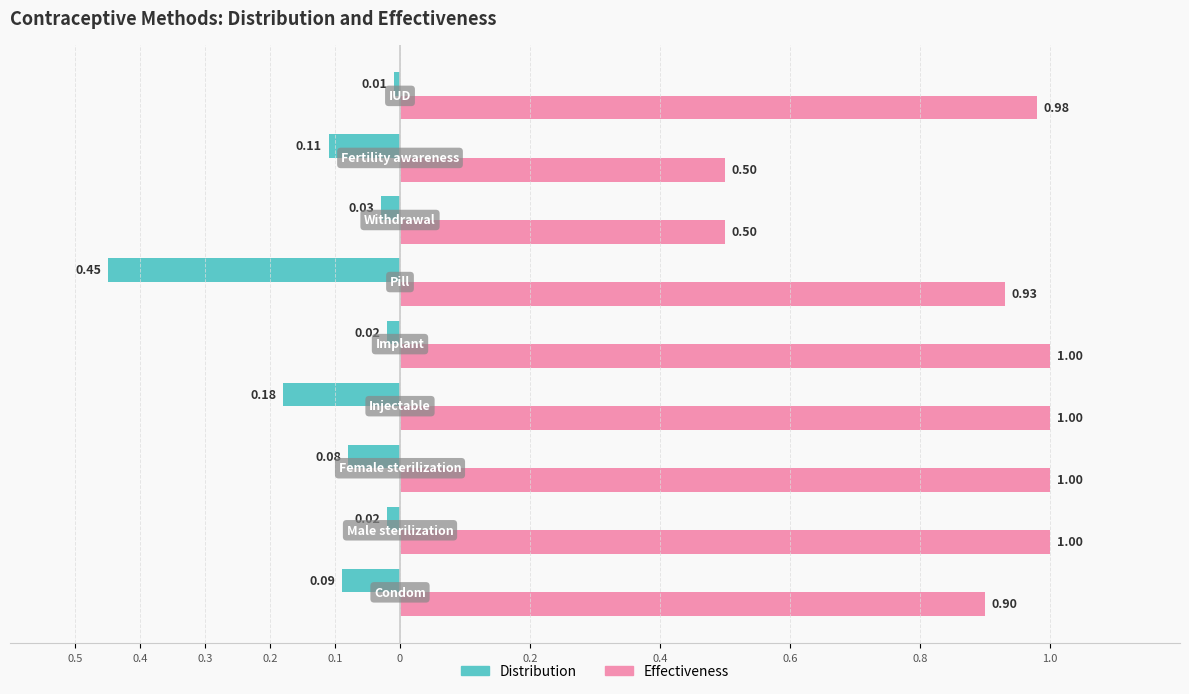

Reading left to right, list all the values displayed in this chart.

Distribution: -0.1	-0.0	-0.1	-0.2	-0.0	-0.5	-0.0	-0.1	-0.0
Effectiveness: 0.9	1.0	1.0	1.0	1.0	0.9	0.5	0.5	1.0